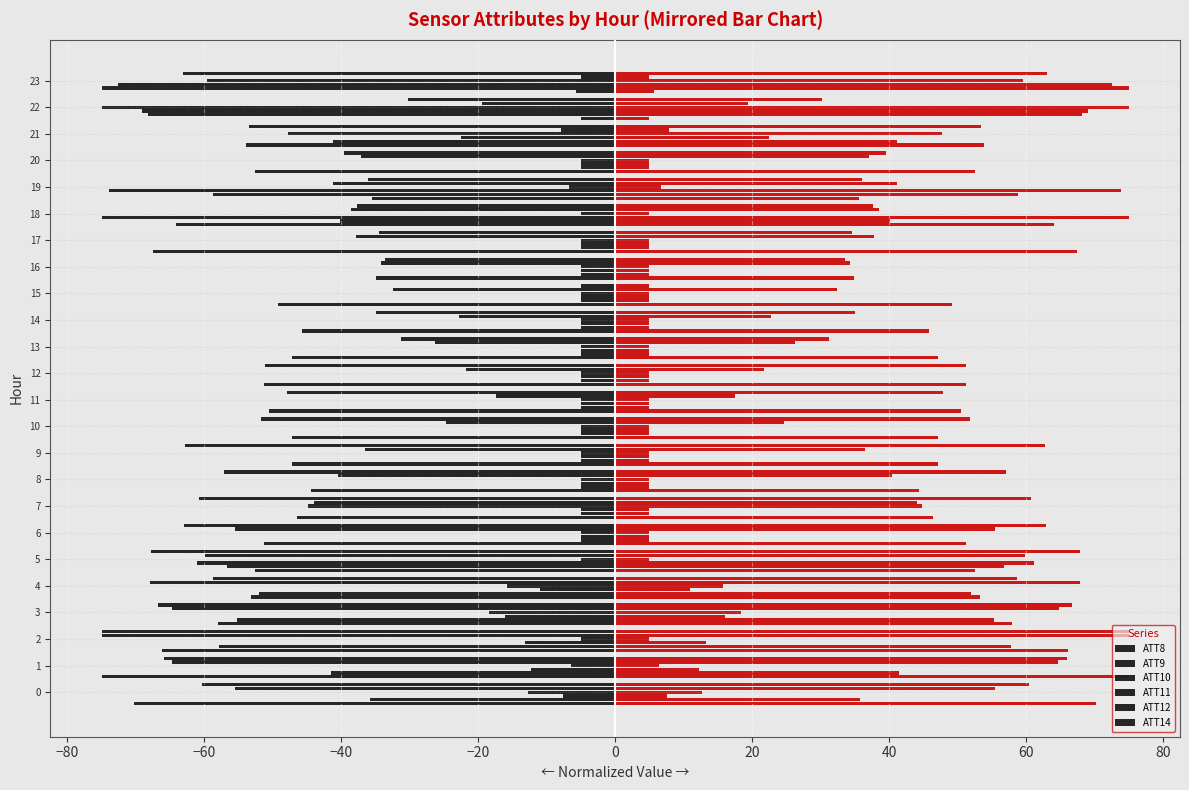

Between 5 and 21, which series saw the biggest shift?

ATT12